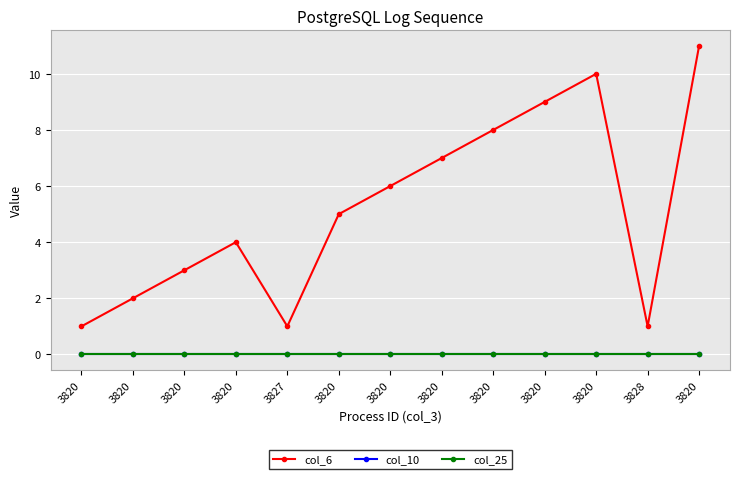

Between 3820 and 3828, which is larger?

3820